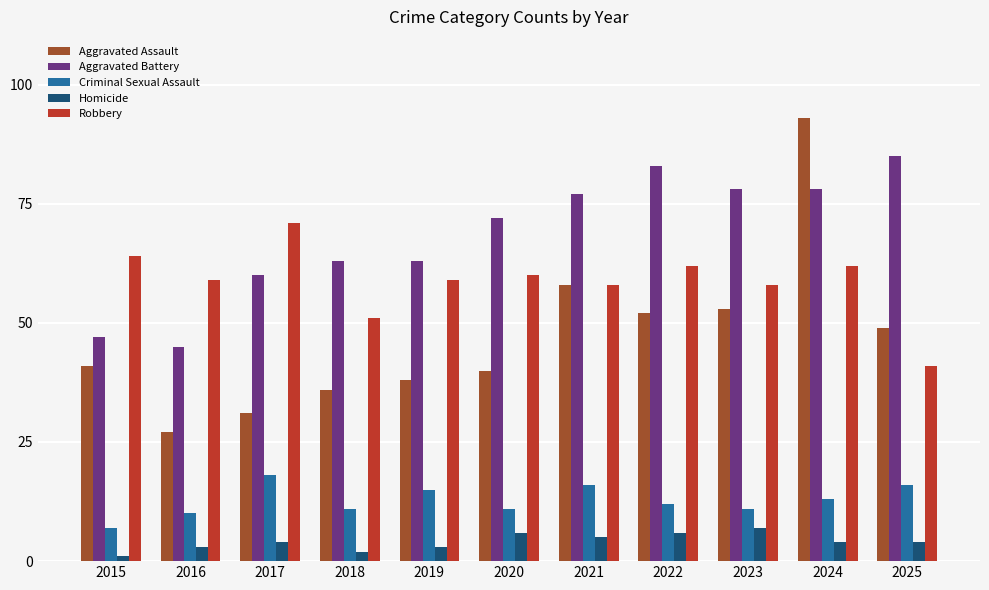

What is the average value of the Aggravated Assault series?

47